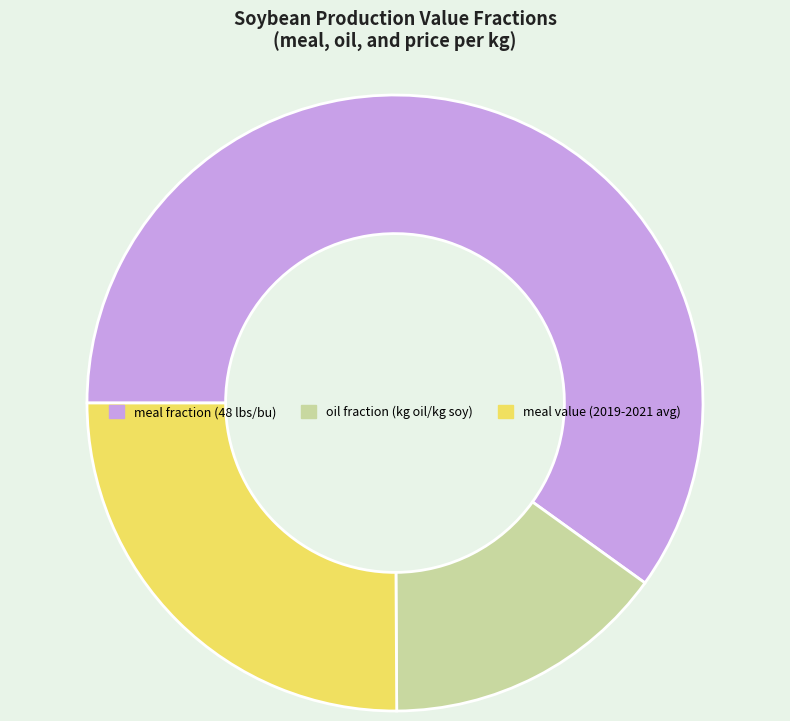

Is there any slice that represents more than half of the pie?

Yes